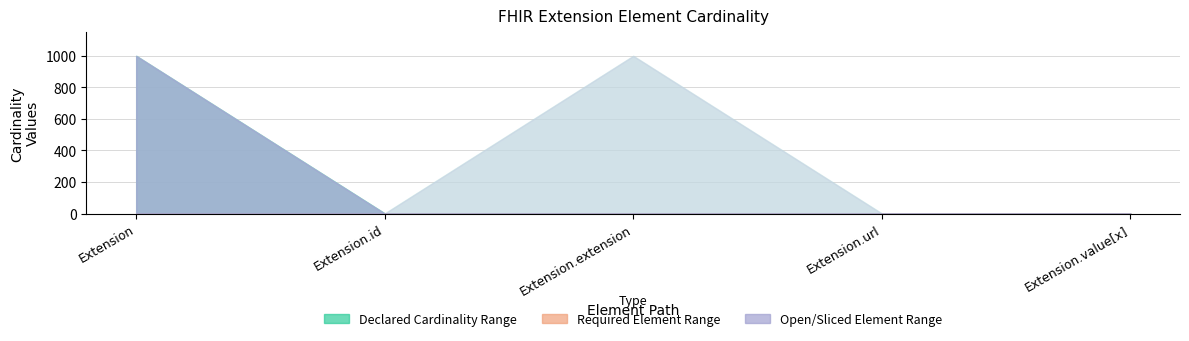

True or false: Base Max_numeric and Min intersect in this chart.

False